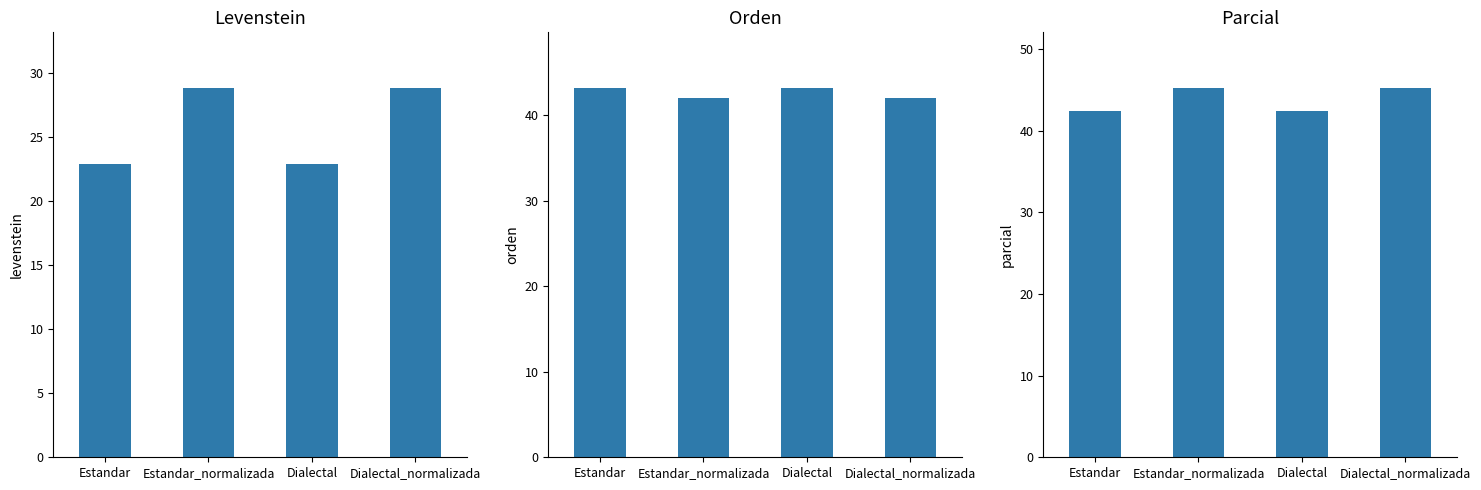

The value of Orden at Dialectal_normalizada is 17.3. True or false?

False